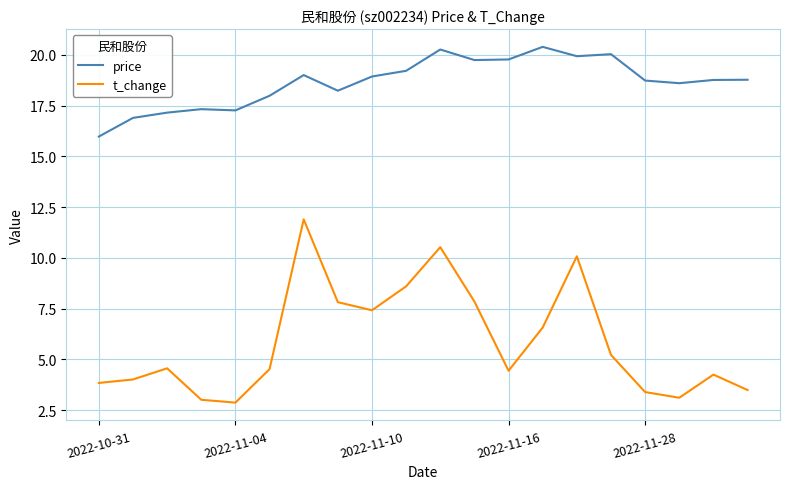

Which series has the largest range (max minus min)?

t_change